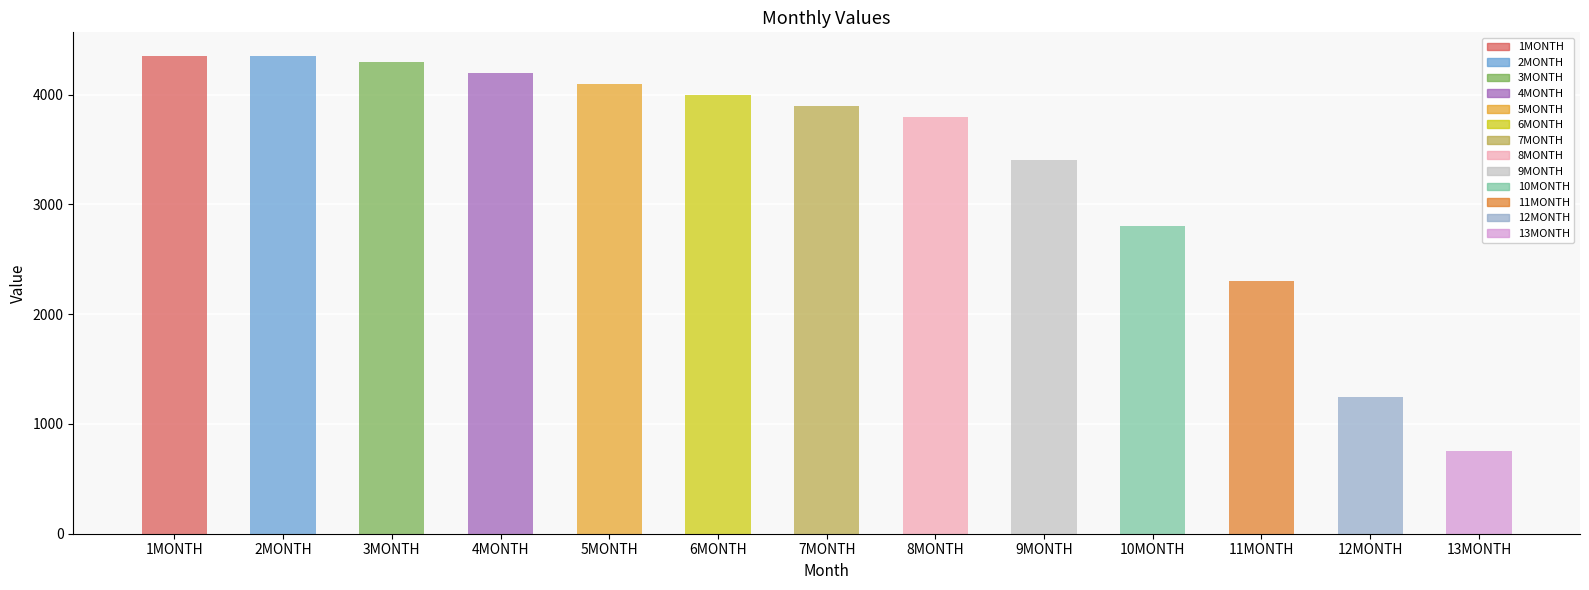

Approximately how many times larger is the value at 6MONTH compared to 12MONTH?

3.2